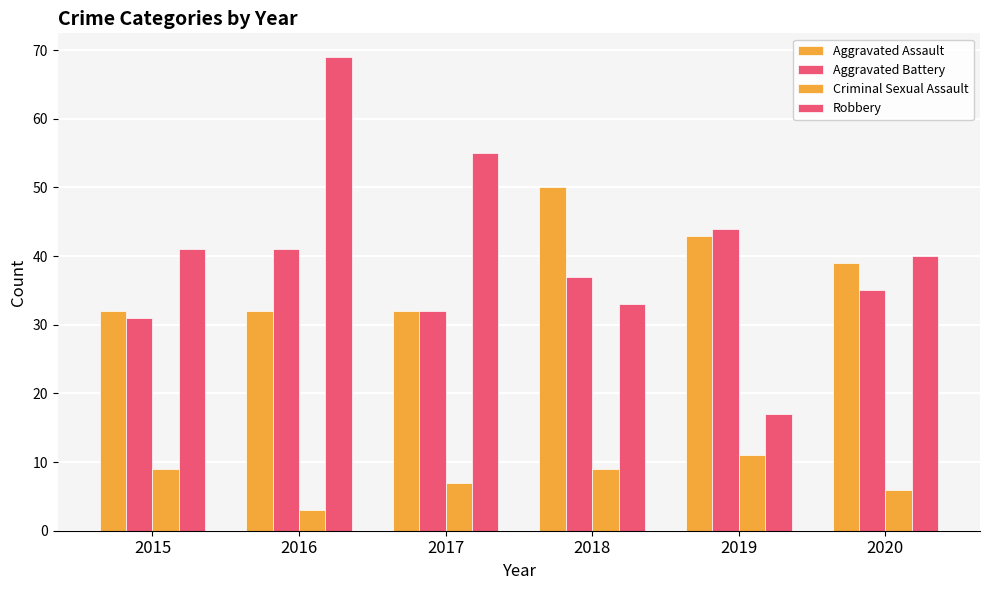

List the labels in order of Criminal Sexual Assault value, smallest first.

2016, 2020, 2017, 2015, 2018, 2019